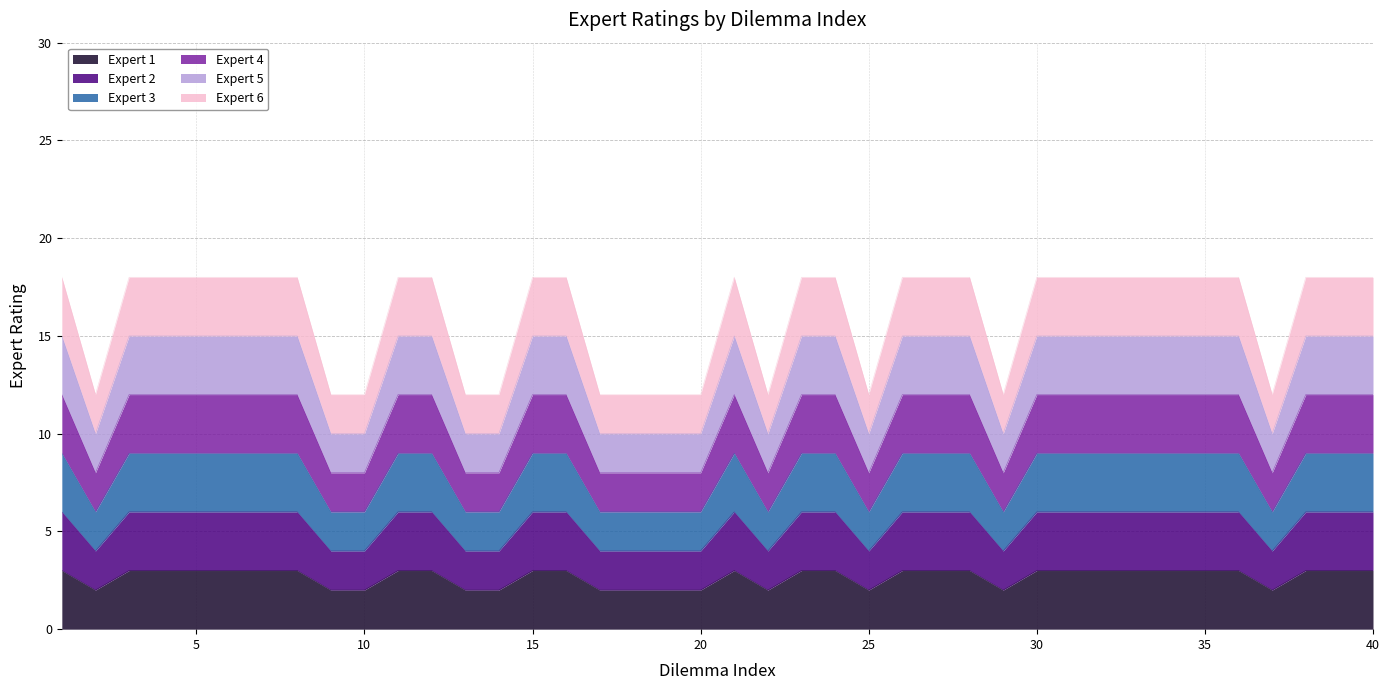

What is the smallest value displayed?

2